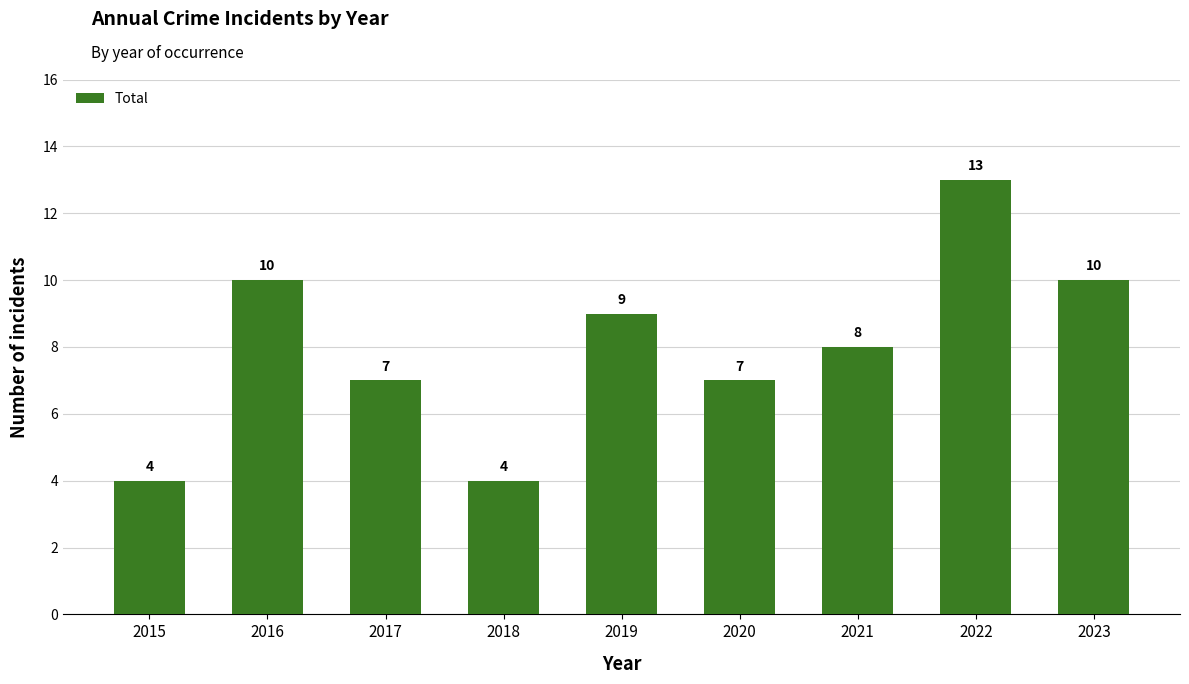

What is the sum of all values?

72